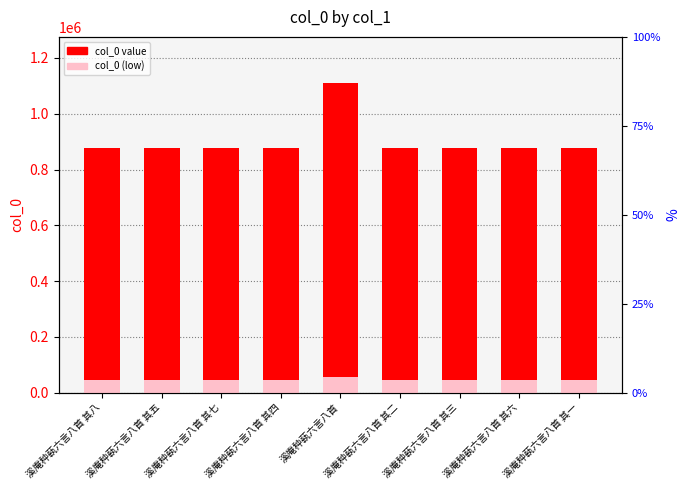

What is the approximate value at 溪庵种蓻六言八首 其七, to the nearest 50?

878950